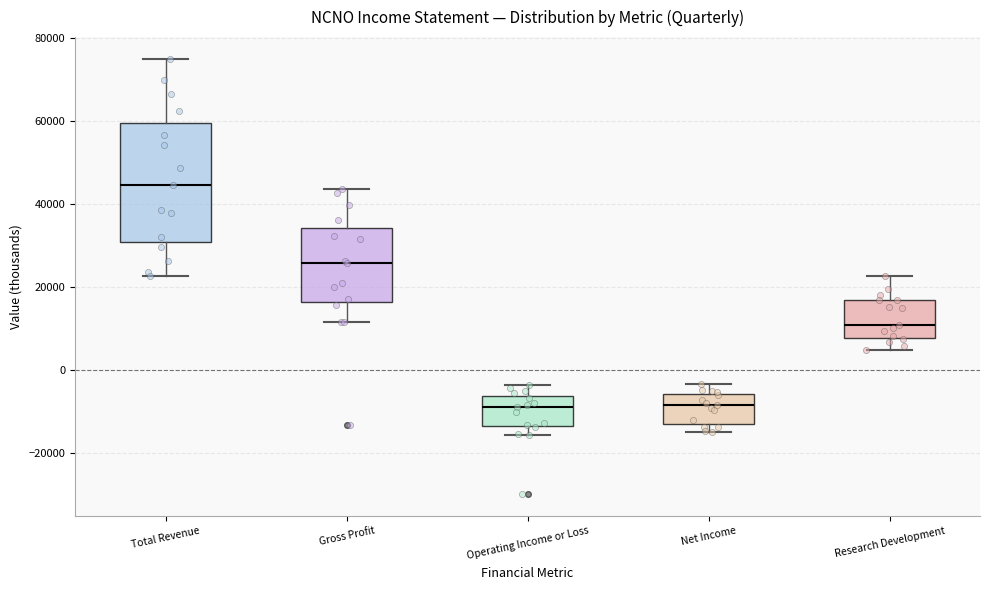

Reading left to right, read every box against the y-axis: the position of its median line, the range the box covers, and the ends of its whiskers. The values are not printed on the chart, so give them approximately, as read against the axis.

Total Revenue: median 44000, box 30000 to 60000, whiskers 22000 to 76000
Gross Profit: median 26000, box 16000 to 34000, whiskers 12000 to 44000
Operating Income or Loss: median -8000, box -14000 to -6000, whiskers -16000 to -4000
Net Income: median -8000, box -12000 to -6000, whiskers -14000 to -4000
Research Development: median 12000, box 8000 to 16000, whiskers 4000 to 22000